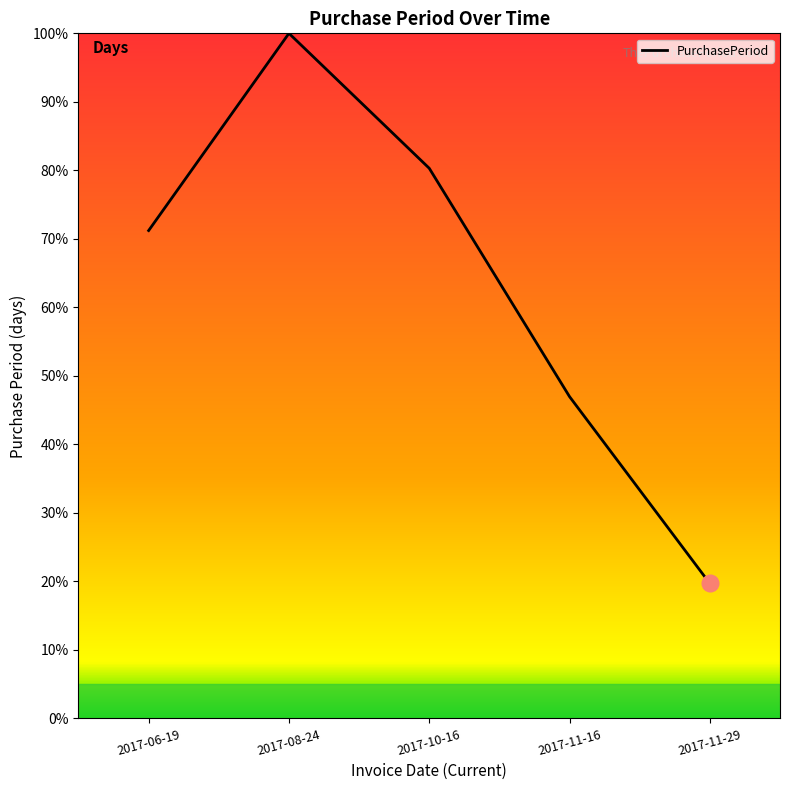

Rank the categories by value from highest to lowest.

2017-08-24, 2017-10-16, 2017-06-19, 2017-11-16, 2017-11-29